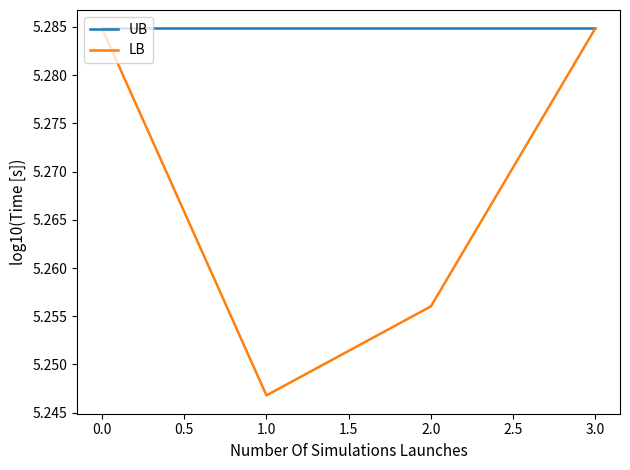

At which category does LB reach its first local valley?

1.0